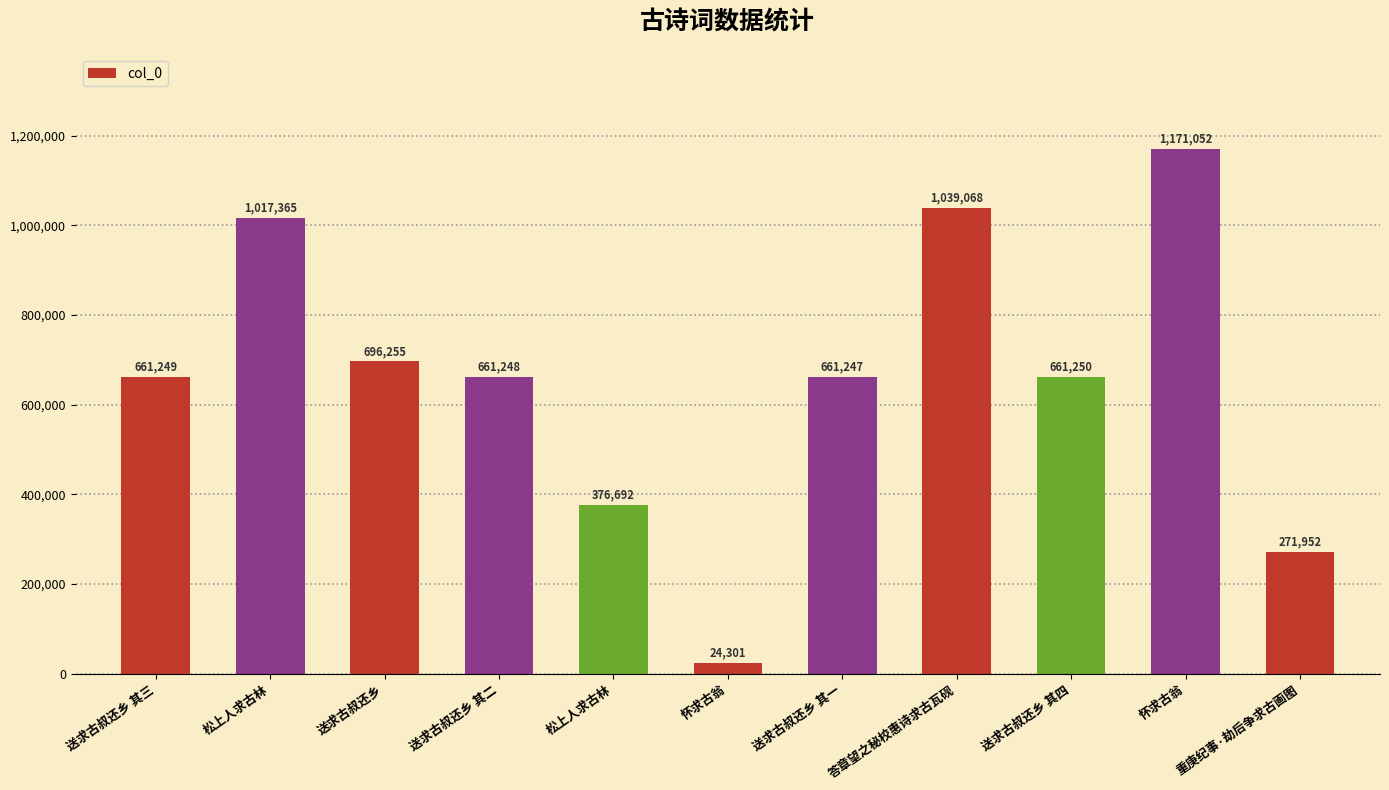

Read the value at 送求古叔还乡 其一, to the nearest 100.

661200